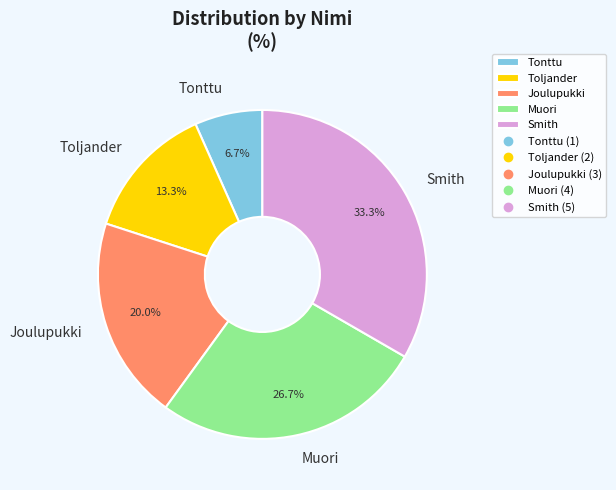

What is the ratio of the value at Tonttu to the value at Toljander?

0.5